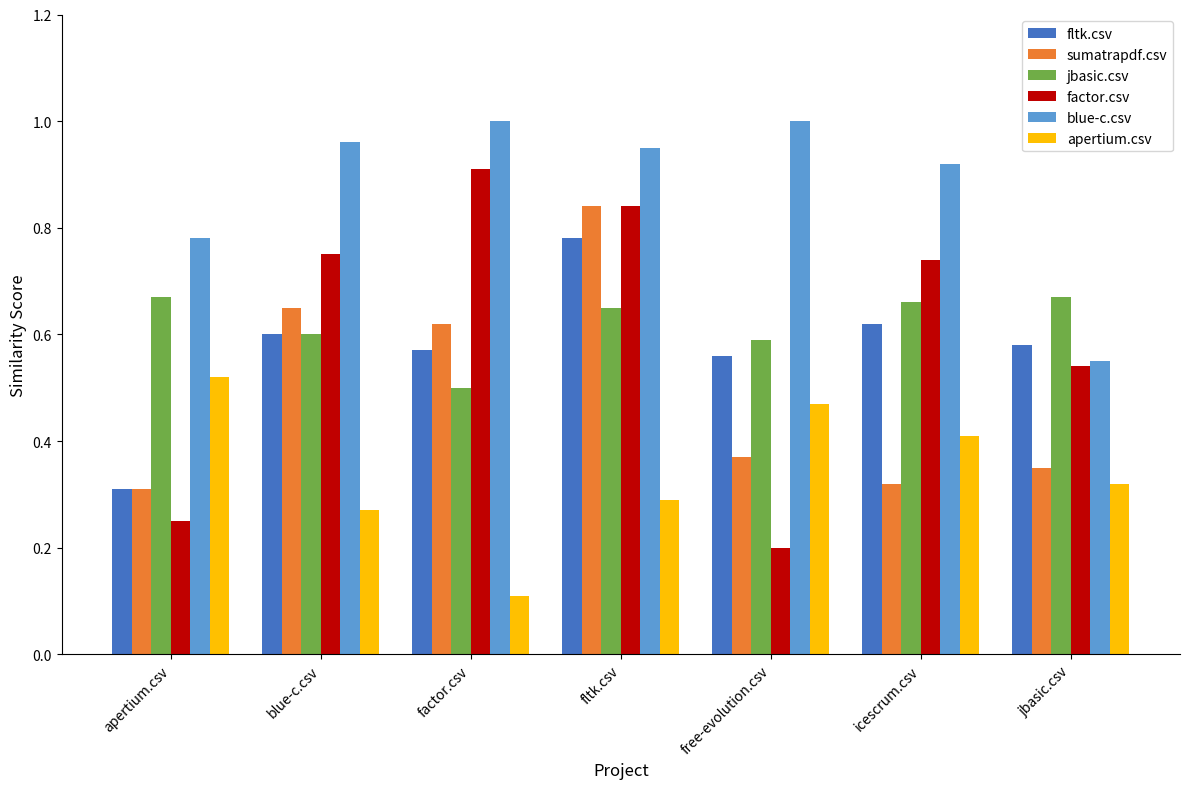

Which category has the highest value in the apertium.csv series?

apertium.csv